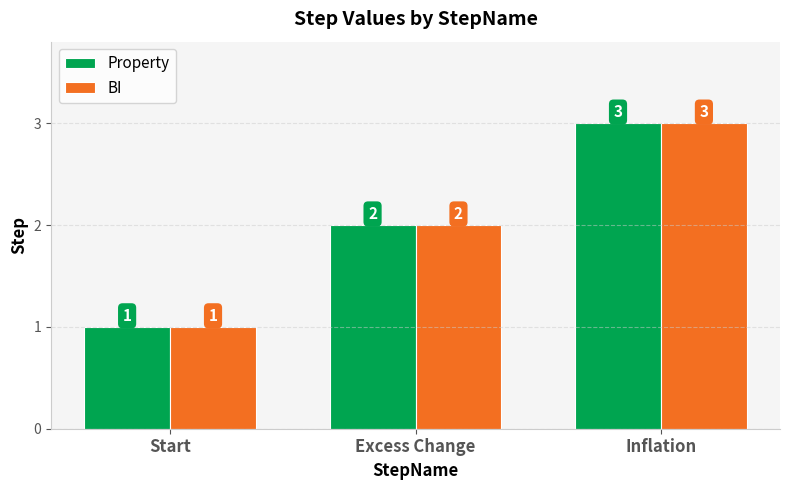

The value of BI at Excess Change is 3. True or false?

False